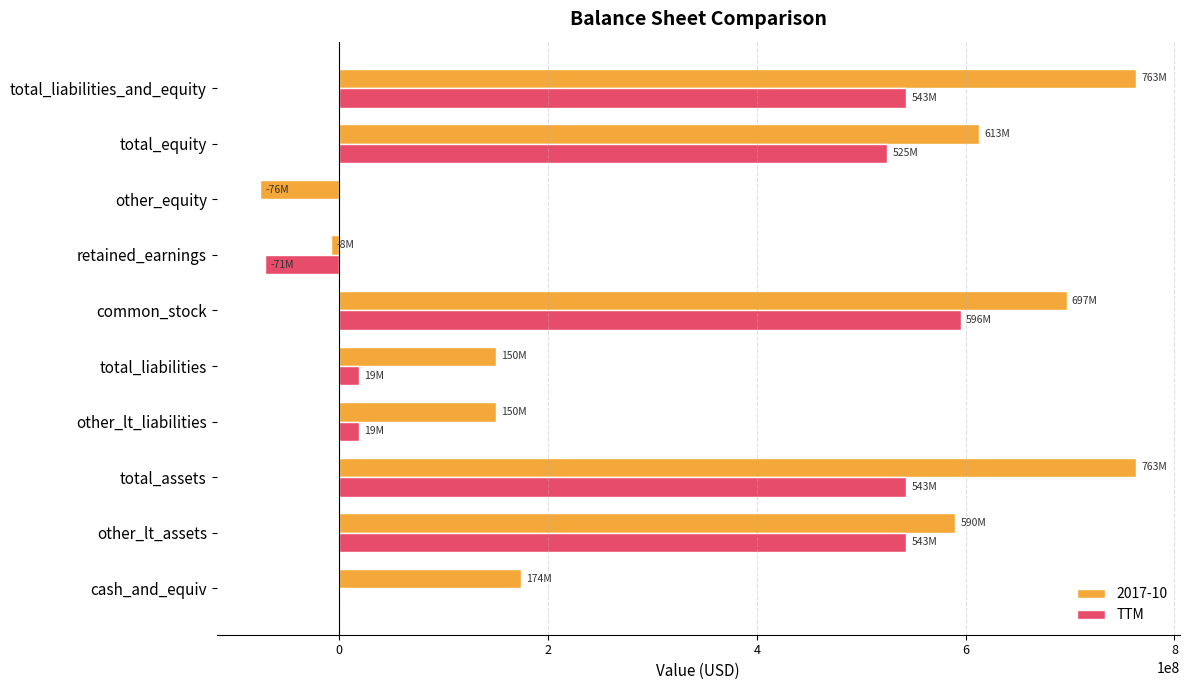

Is it true that 2017-10 equals 77324575 at total_liabilities?

False